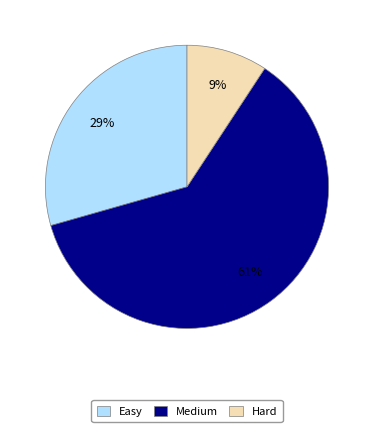

Between Hard and Easy, which is larger?

Easy